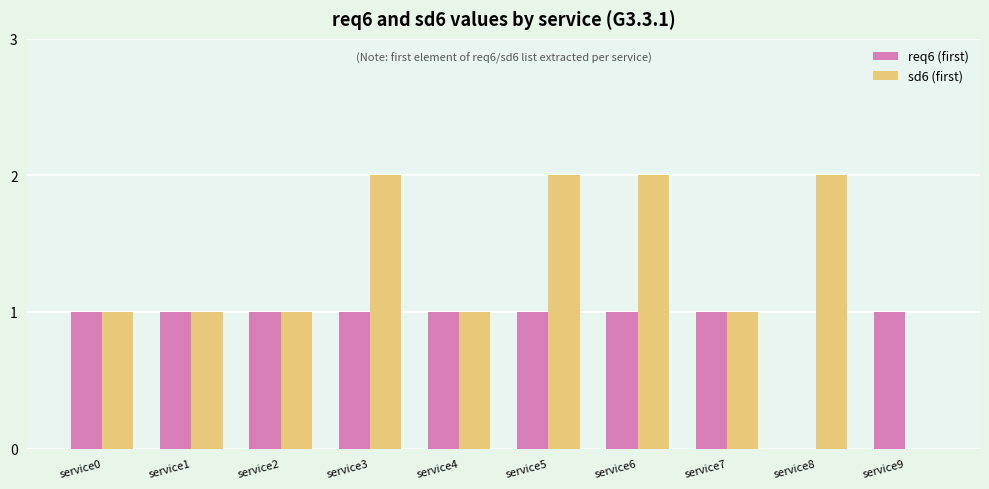

Which series has the largest total across all categories?

sd6 (first)